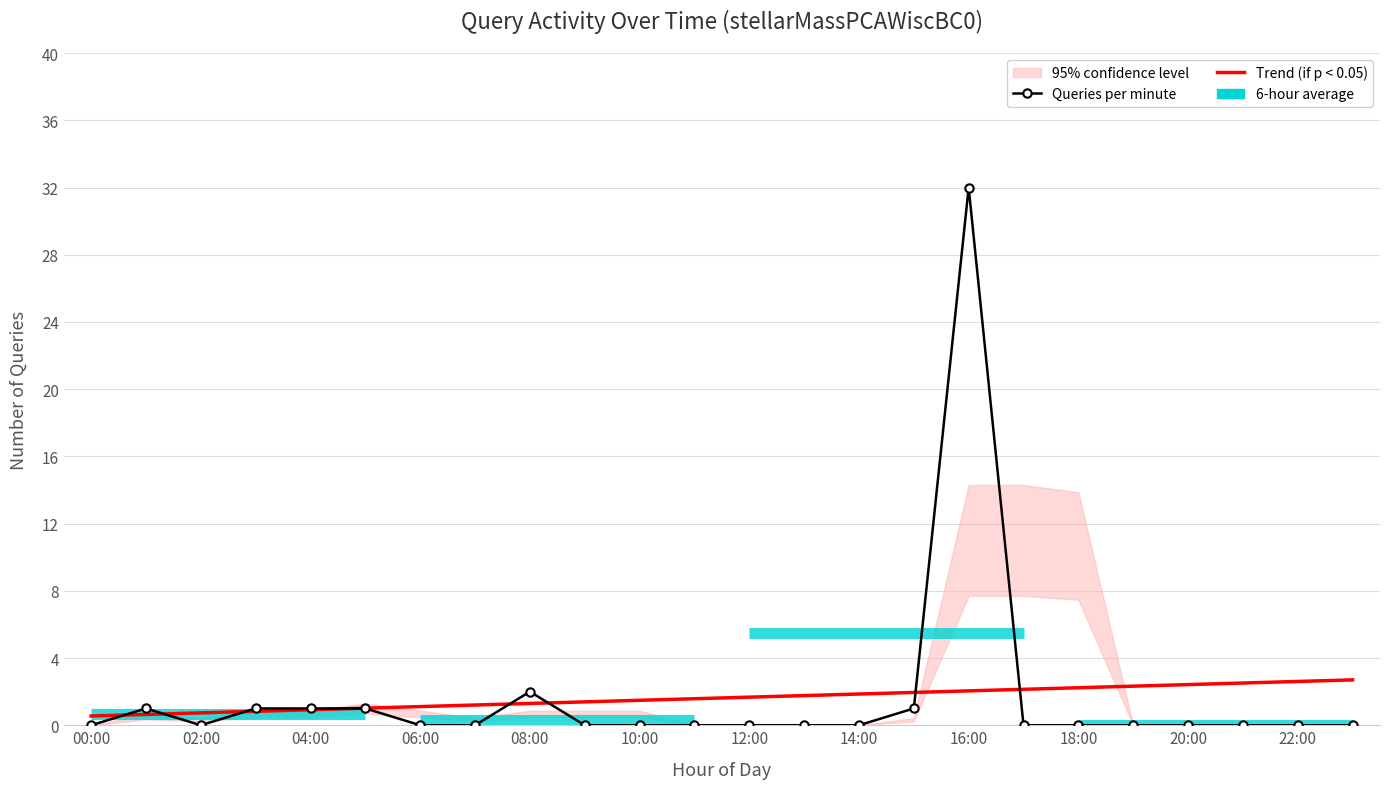

True or false: Trend (if p < 0.05) has a value of 2.3 at 12:00.

False